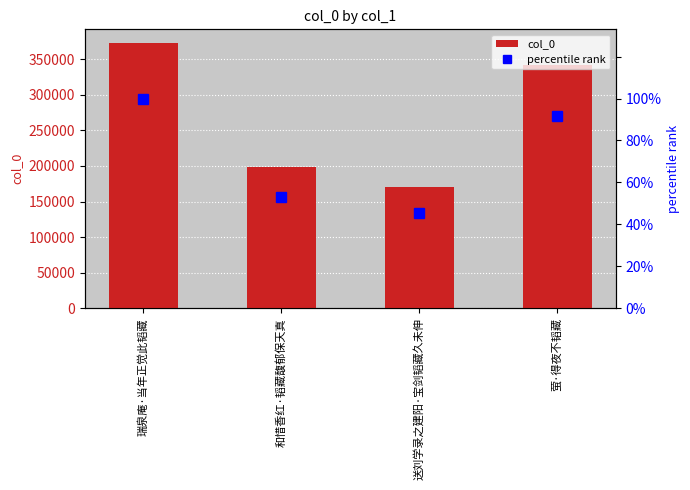

Where is col_0 nearest to the value 271721?

萤·得夜不韬藏